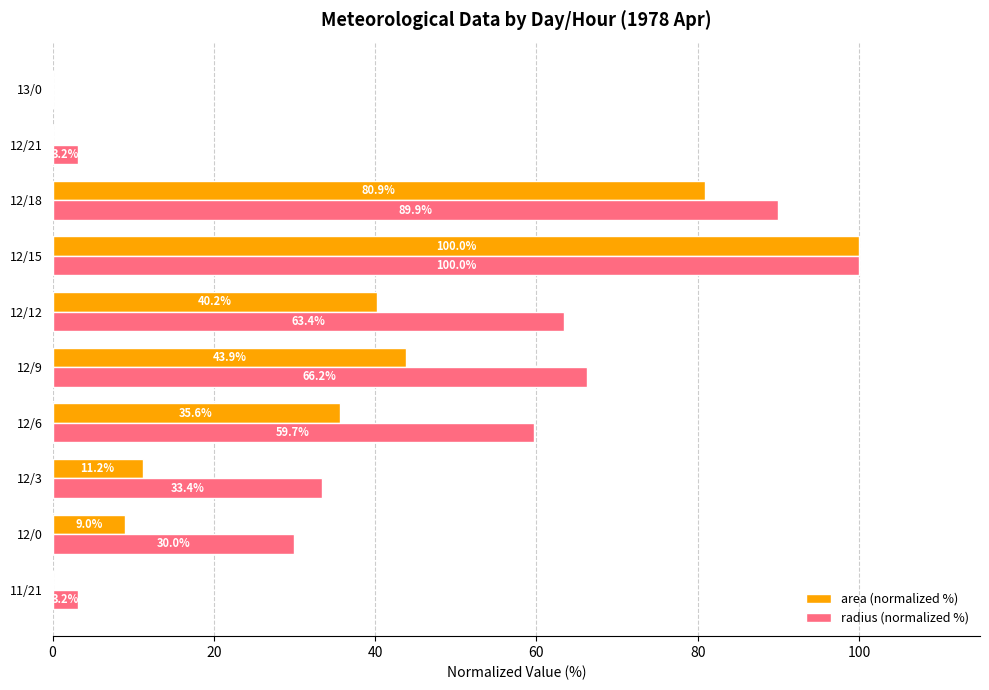

What is the approximate value of radius (normalized %) at 12/15?

100.0